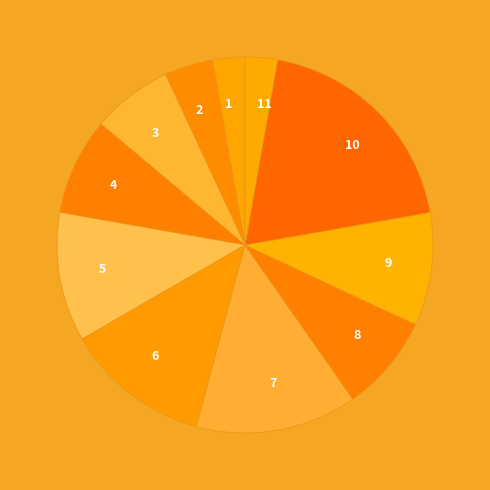

True or false: 1 accounts for 3% of the total.

True